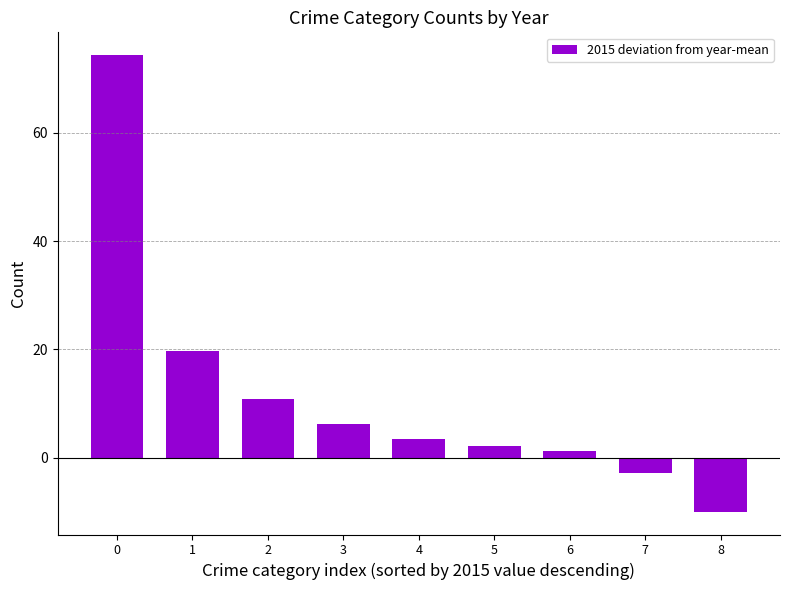

What is the change in value from 3 to 7?

-9.0